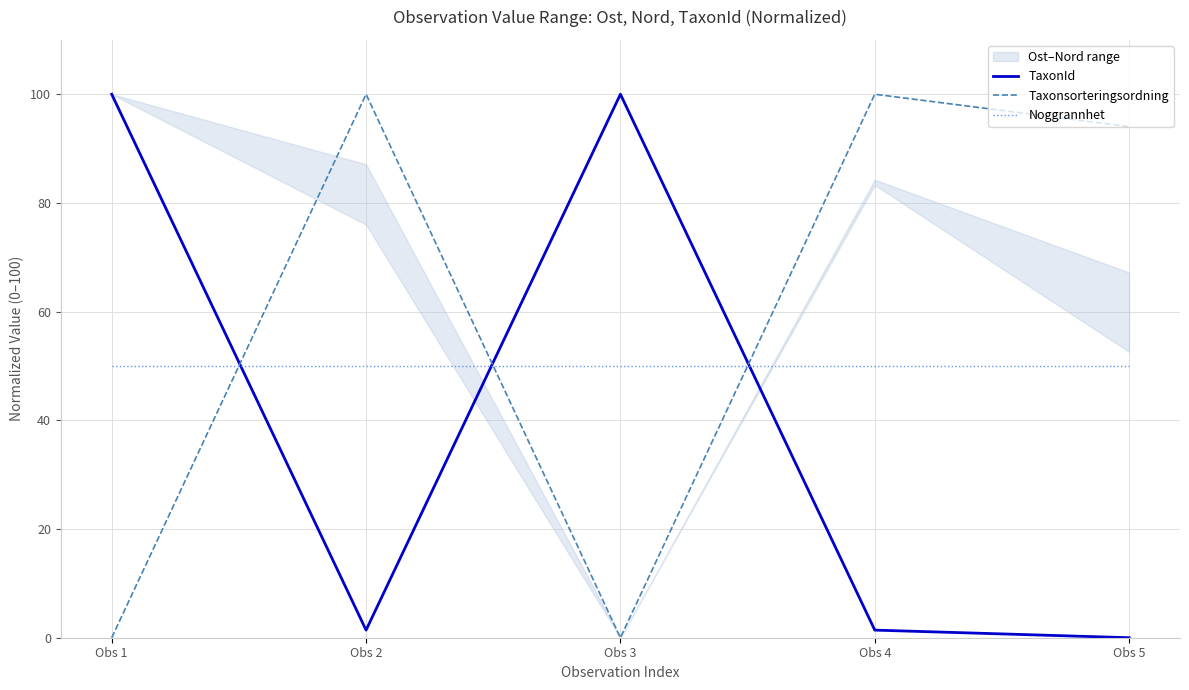

Where is the first local minimum for TaxonId?

Obs 2